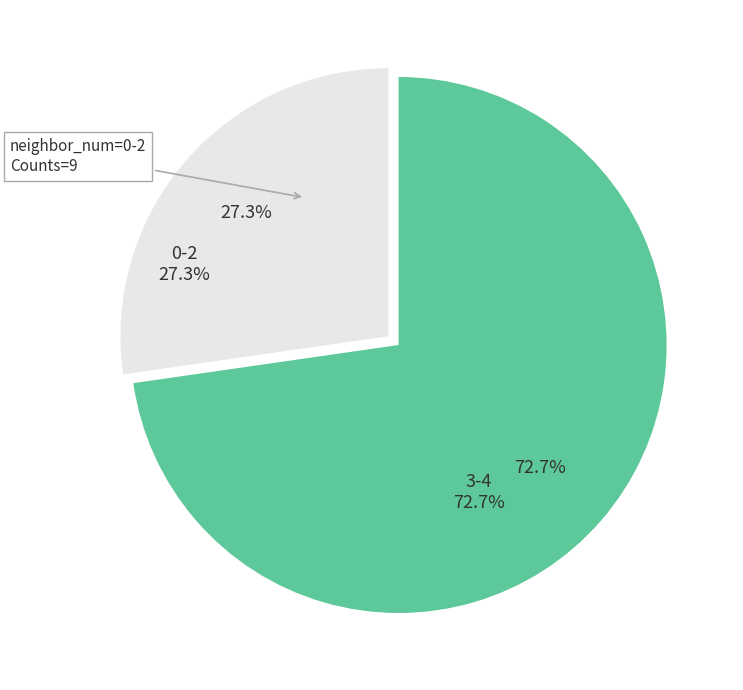

Rank the categories by value from lowest to highest.

0-2, 3-4